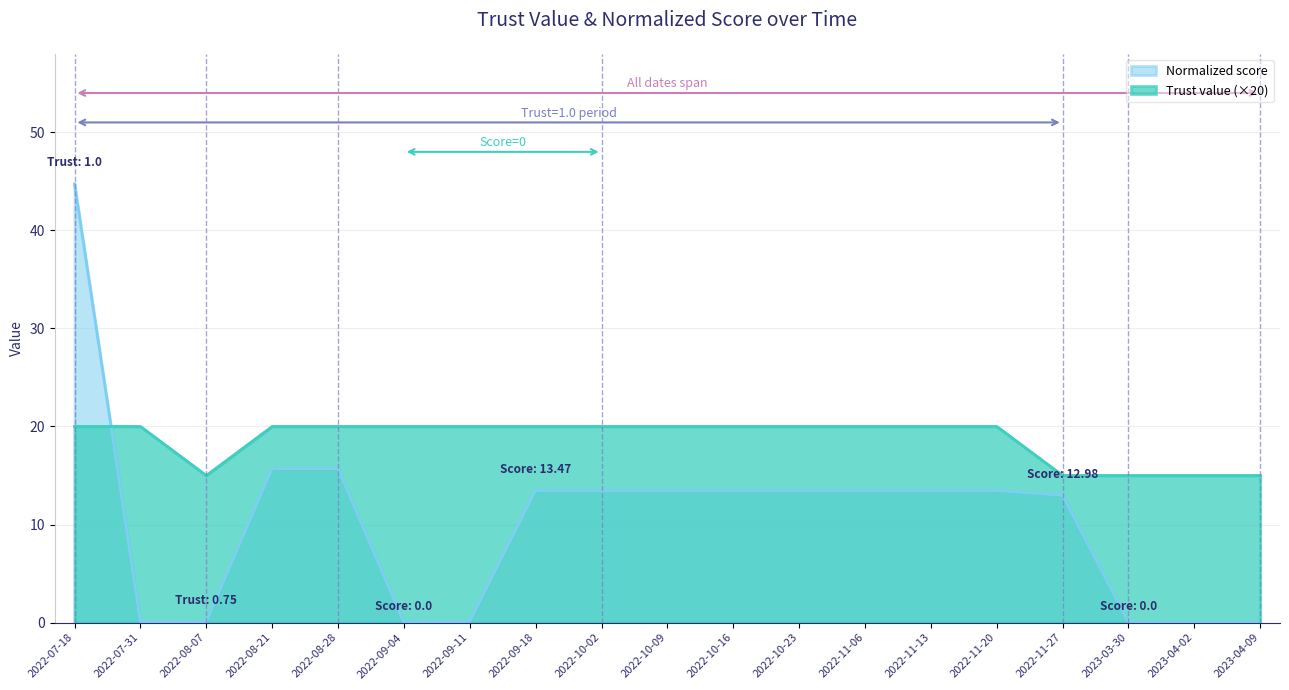

At which label does Normalized score first exceed 13?

2022-07-18